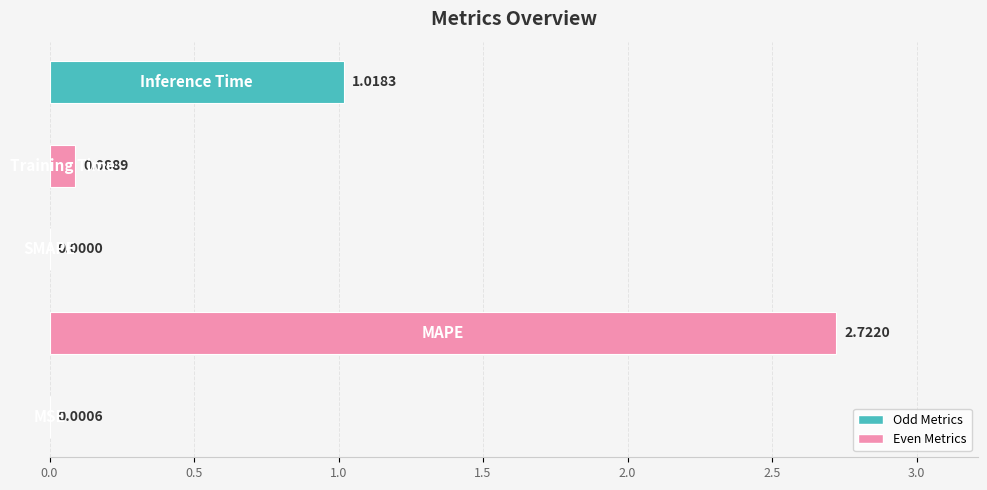

What is the sum of all values?

3.8